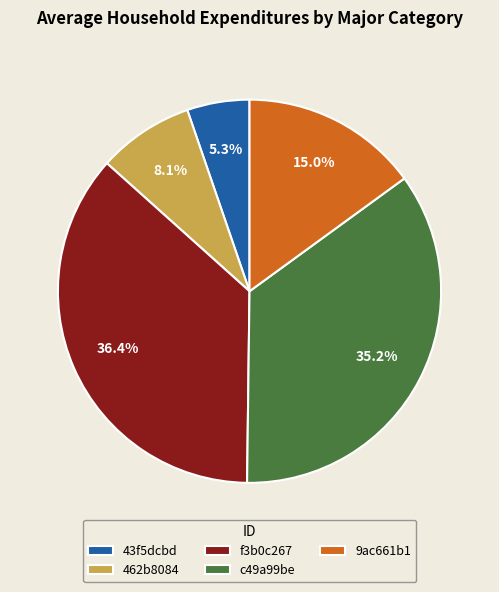

Which slice is the smallest?

43f5dcbd